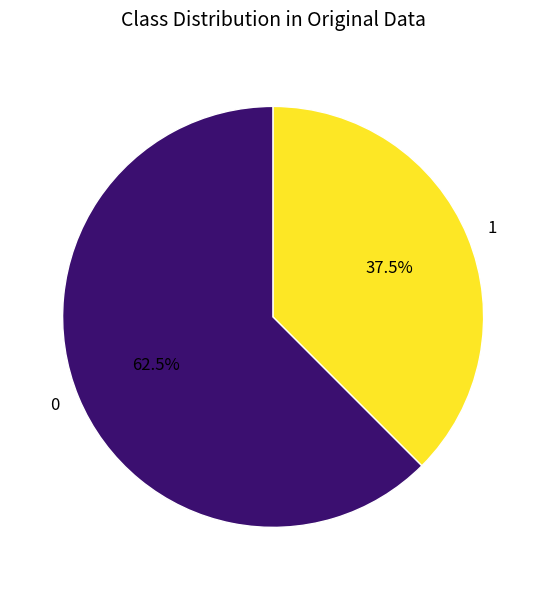

Rank the categories by value from highest to lowest.

0, 1